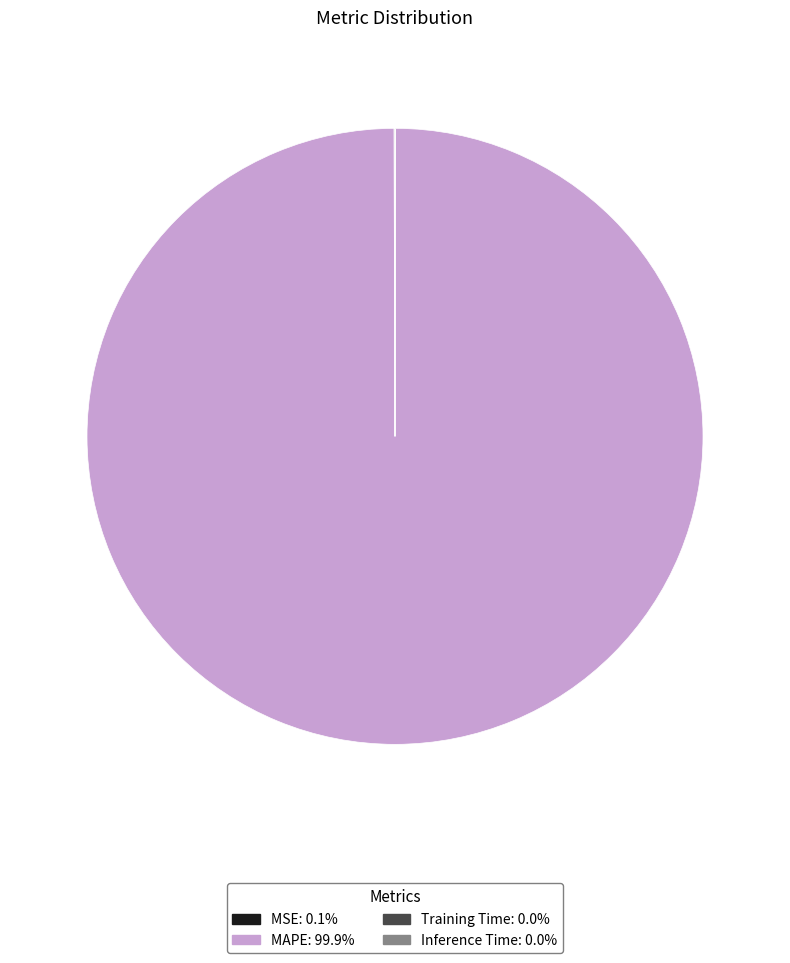

Does any single category account for the majority?

Yes